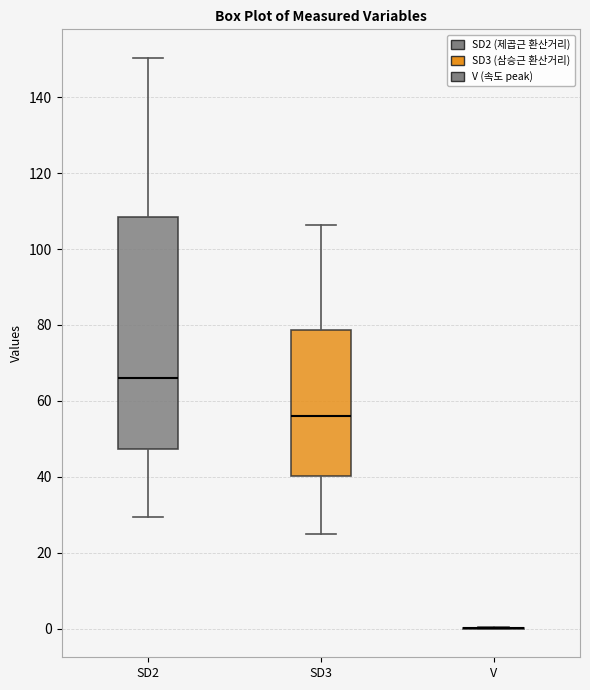

Where is the upper edge of the box for SD3 on the y-axis? The values are not printed on the chart, so give them approximately, as read against the axis.

78